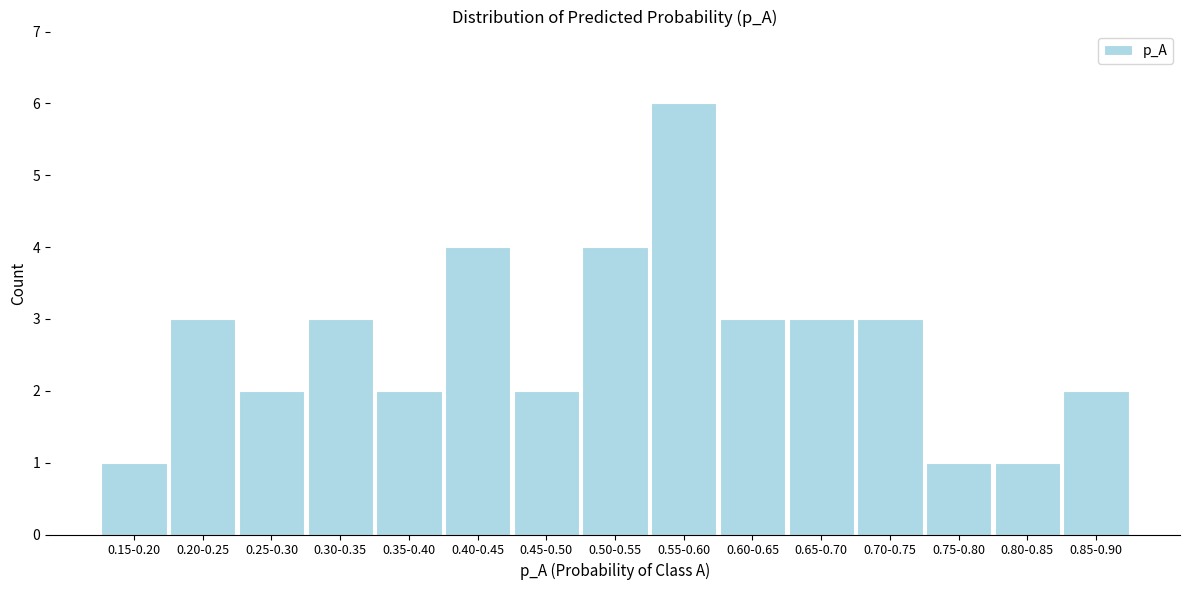

Reading left to right, transcribe all the data shown in this chart.

0.15-0.20=1	0.20-0.25=3	0.25-0.30=2	0.30-0.35=3	0.35-0.40=2	0.40-0.45=4	0.45-0.50=2	0.50-0.55=4	0.55-0.60=6	0.60-0.65=3	0.65-0.70=3	0.70-0.75=3	0.75-0.80=1	0.80-0.85=1	0.85-0.90=2